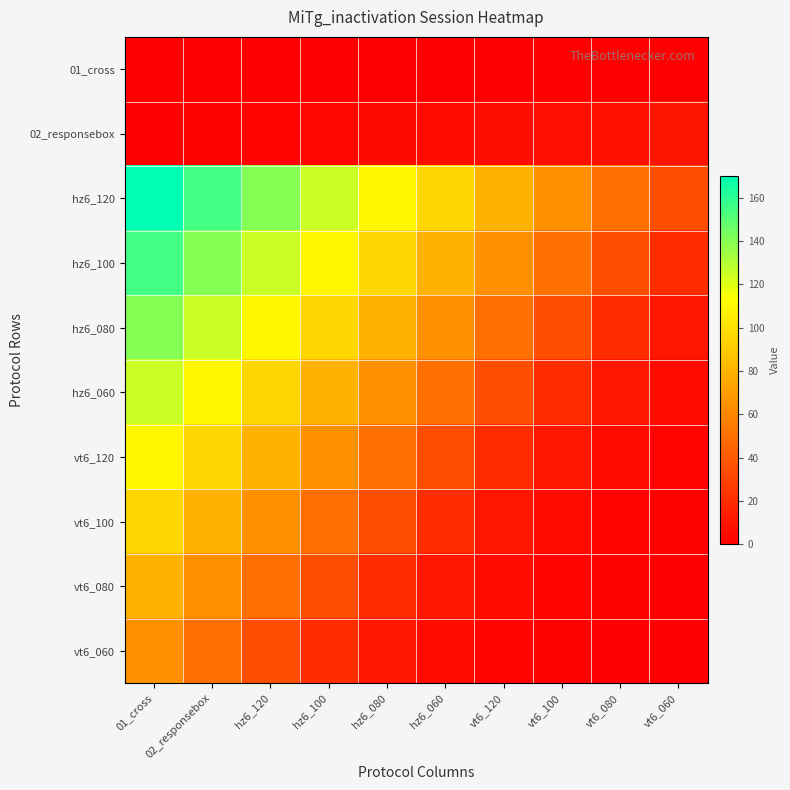

Reading left to right, transcribe all the data shown in this chart.

01_cross: 01_cross=0	02_responsebox=0	hz6_120=0	hz6_100=0	hz6_080=0	hz6_060=0	vt6_120=0	vt6_100=0	vt6_080=0	vt6_060=0
02_responsebox: 01_cross=0	02_responsebox=1	hz6_120=2	hz6_100=3	hz6_080=4	hz6_060=5	vt6_120=6	vt6_100=7	vt6_080=8	vt6_060=9
hz6_120: 01_cross=170	02_responsebox=155	hz6_120=140	hz6_100=125	hz6_080=110	hz6_060=95	vt6_120=80	vt6_100=65	vt6_080=50	vt6_060=35
hz6_100: 01_cross=155	02_responsebox=140	hz6_120=125	hz6_100=110	hz6_080=95	hz6_060=80	vt6_120=65	vt6_100=50	vt6_080=35	vt6_060=20
hz6_080: 01_cross=140	02_responsebox=125	hz6_120=110	hz6_100=95	hz6_080=80	hz6_060=65	vt6_120=50	vt6_100=35	vt6_080=20	vt6_060=10
hz6_060: 01_cross=125	02_responsebox=110	hz6_120=95	hz6_100=80	hz6_080=65	hz6_060=50	vt6_120=35	vt6_100=20	vt6_080=10	vt6_060=5
vt6_120: 01_cross=110	02_responsebox=95	hz6_120=80	hz6_100=65	hz6_080=50	hz6_060=35	vt6_120=20	vt6_100=10	vt6_080=5	vt6_060=2
vt6_100: 01_cross=95	02_responsebox=80	hz6_120=65	hz6_100=50	hz6_080=35	hz6_060=20	vt6_120=10	vt6_100=5	vt6_080=2	vt6_060=1
vt6_080: 01_cross=80	02_responsebox=65	hz6_120=50	hz6_100=35	hz6_080=20	hz6_060=10	vt6_120=5	vt6_100=2	vt6_080=1	vt6_060=0
vt6_060: 01_cross=65	02_responsebox=50	hz6_120=35	hz6_100=20	hz6_080=10	hz6_060=5	vt6_120=2	vt6_100=1	vt6_080=0	vt6_060=0